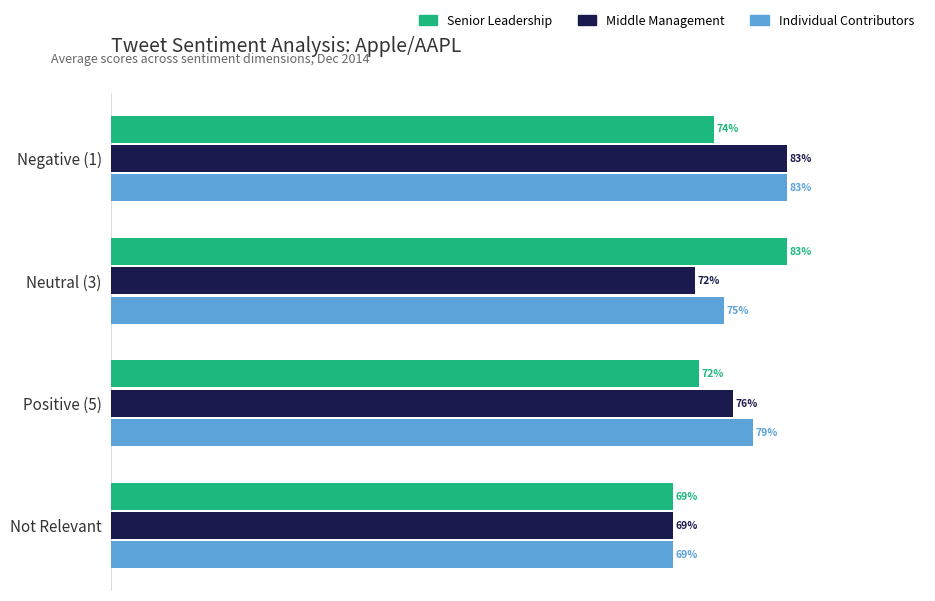

Which series changed the most between Neutral (3) and Not Relevant?

Senior Leadership